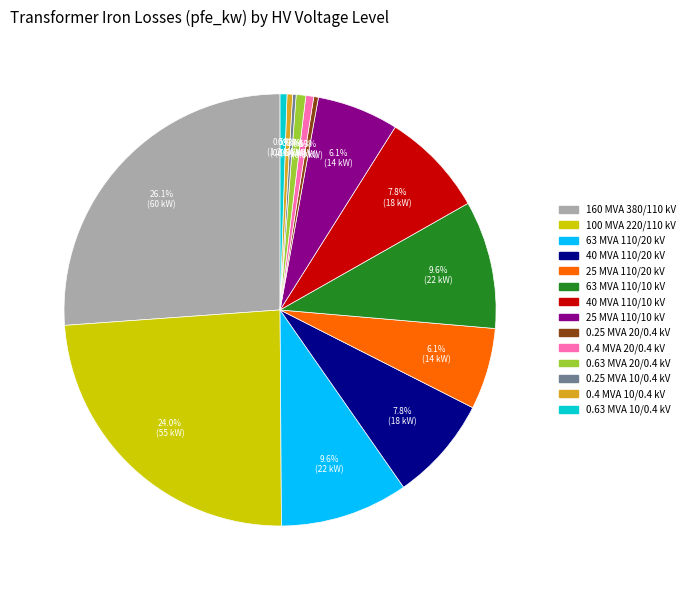

Does any single category account for the majority?

No